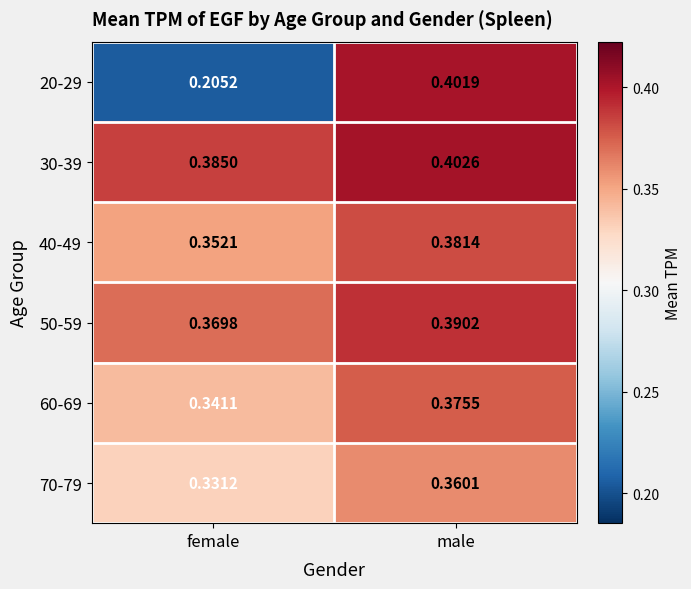

At which label is 50-59 closest to 0?

female